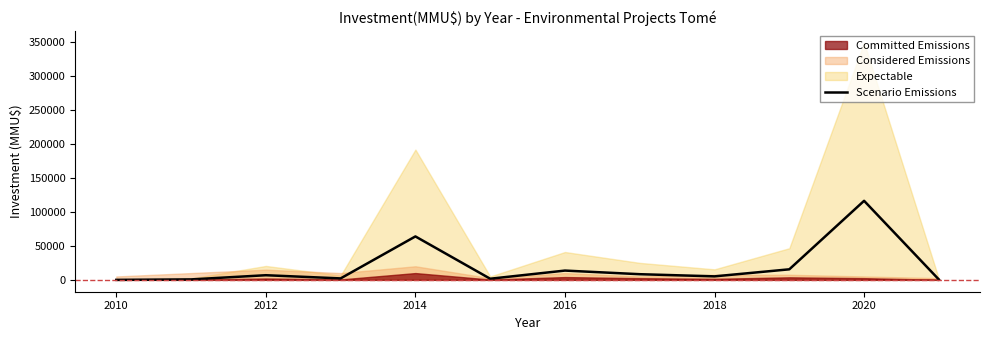

What position from the left is 2018?

9